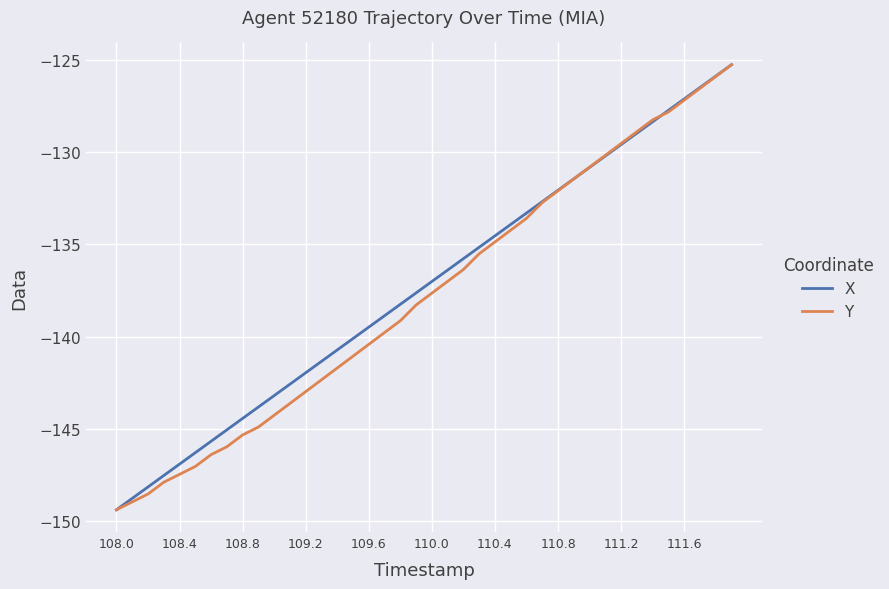

What is the maximum value for Y?

-125.3